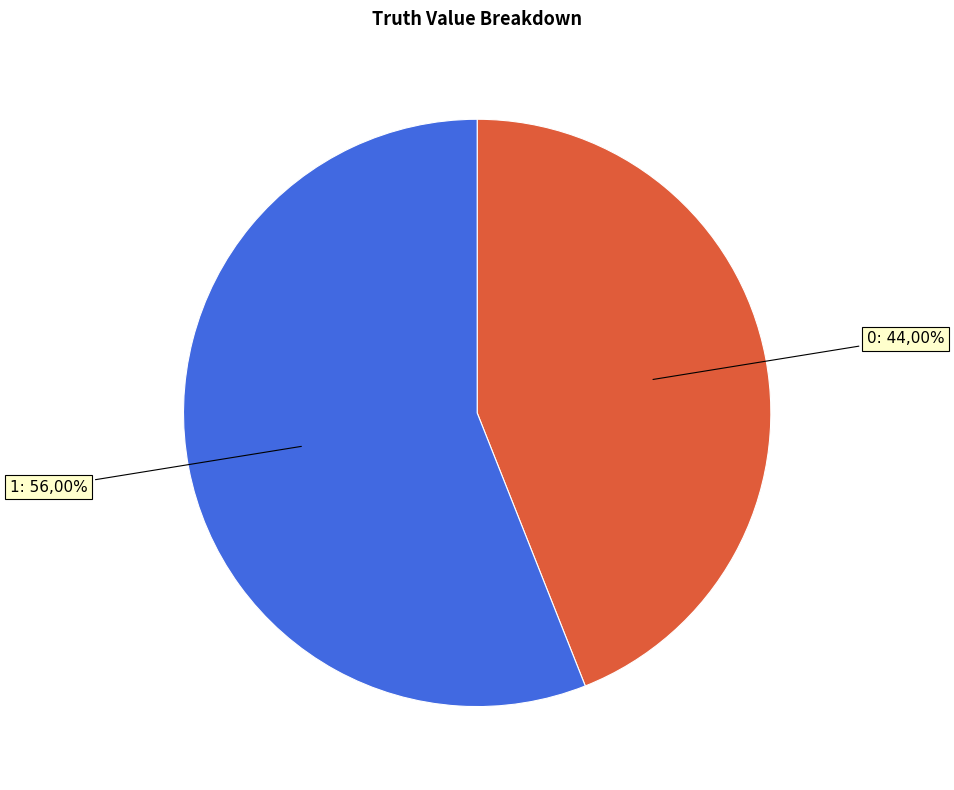

Combined, what portion of the pie is 1 and 0?

100.0%